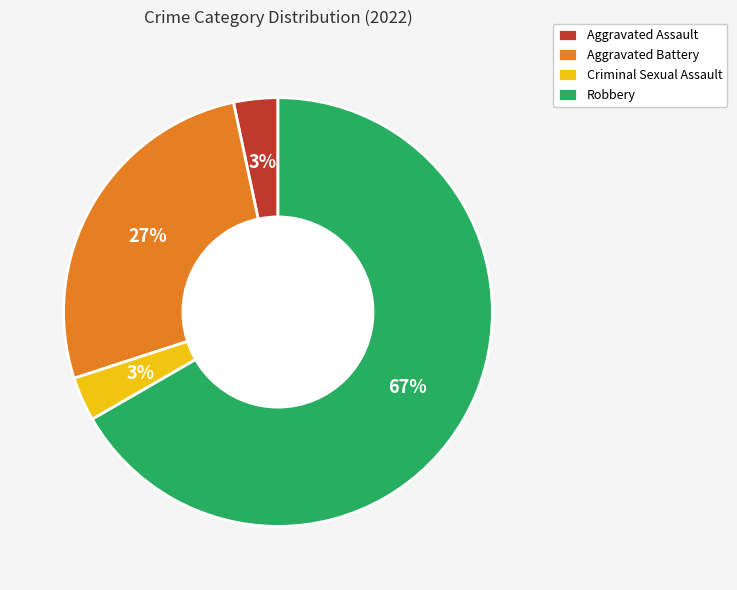

To the nearest percent, what is the average slice percentage?

25%